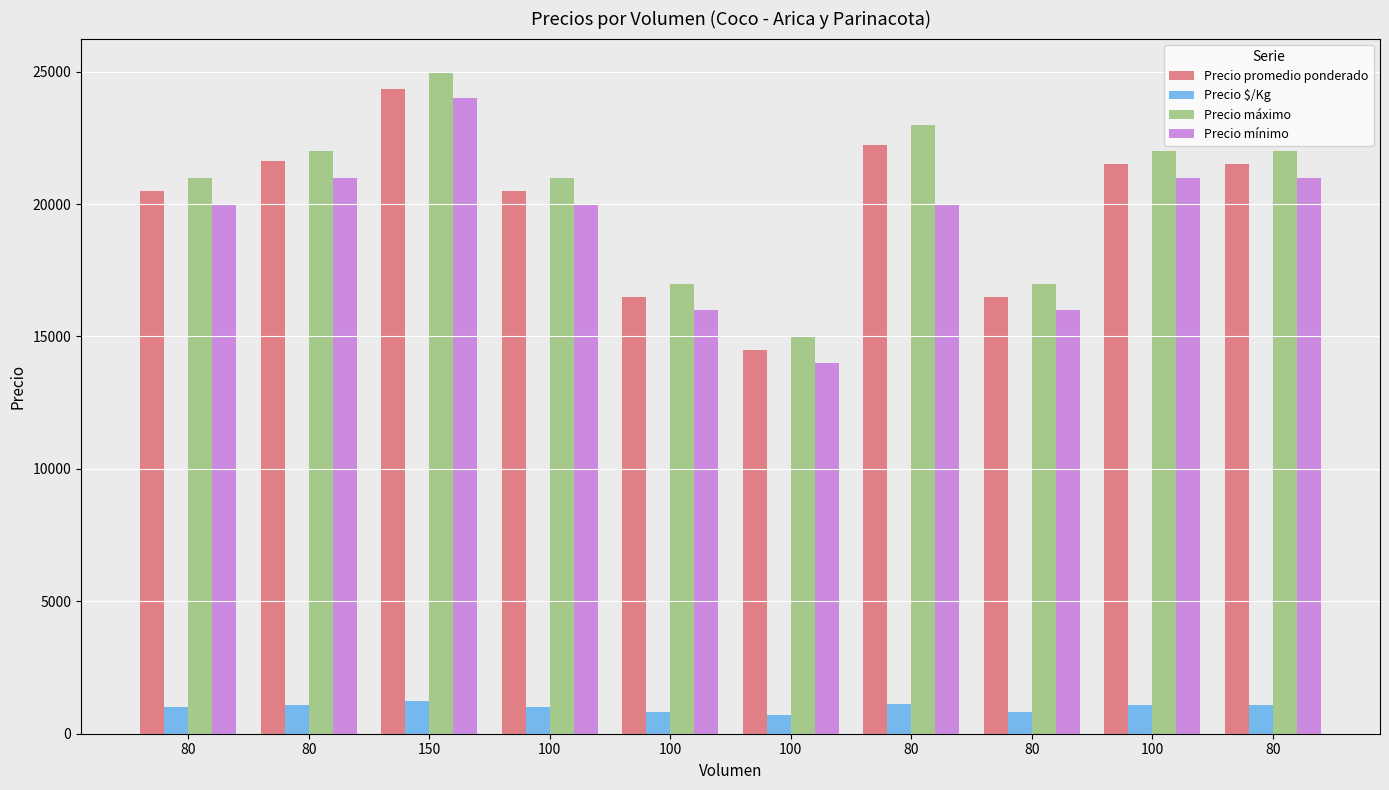

Reading right to left, what are all the values shown in this chart?

Precio promedio ponderado: 21500	21500	16500	22250	14500	16500	20500	24333	21625	20500
Precio $/Kg: 1075	1075	825	1112	725	825	1025	1217	1081	1025
Precio máximo: 22000	22000	17000	23000	15000	17000	21000	25000	22000	21000
Precio mínimo: 21000	21000	16000	20000	14000	16000	20000	24000	21000	20000